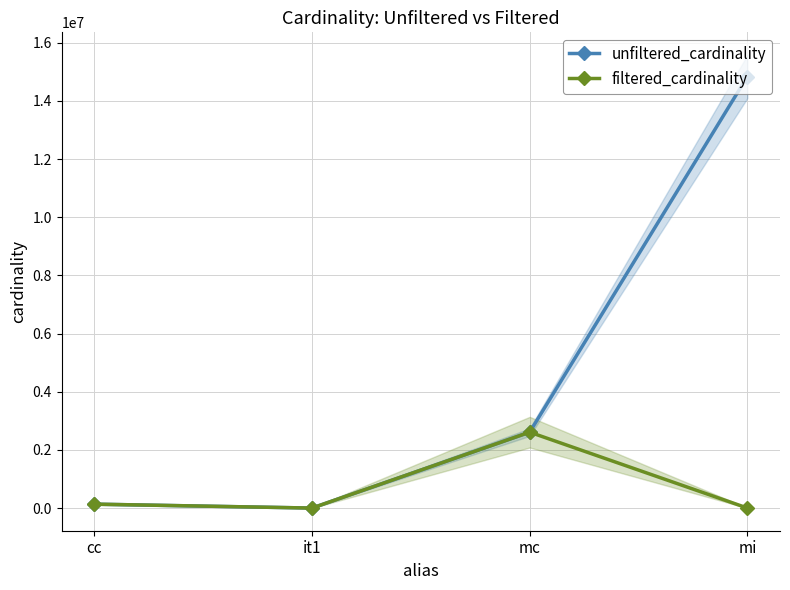

At which label does filtered_cardinality first exceed 135086?

mc